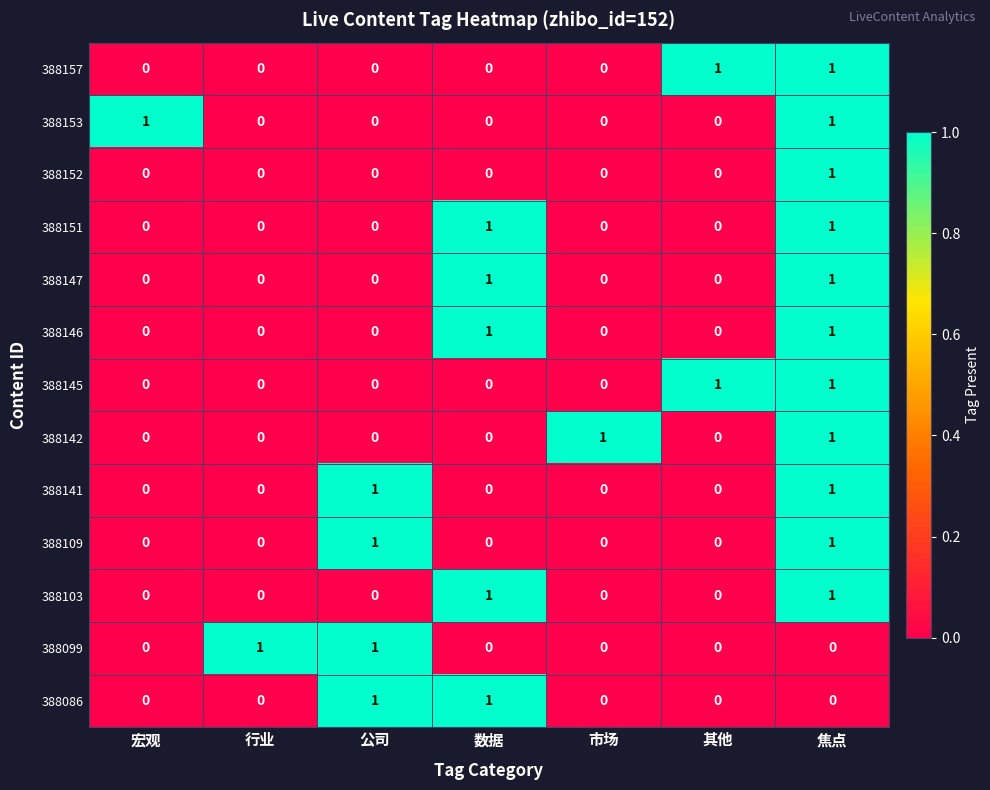

True or false: 388153 has a value of 0 at 公司.

True